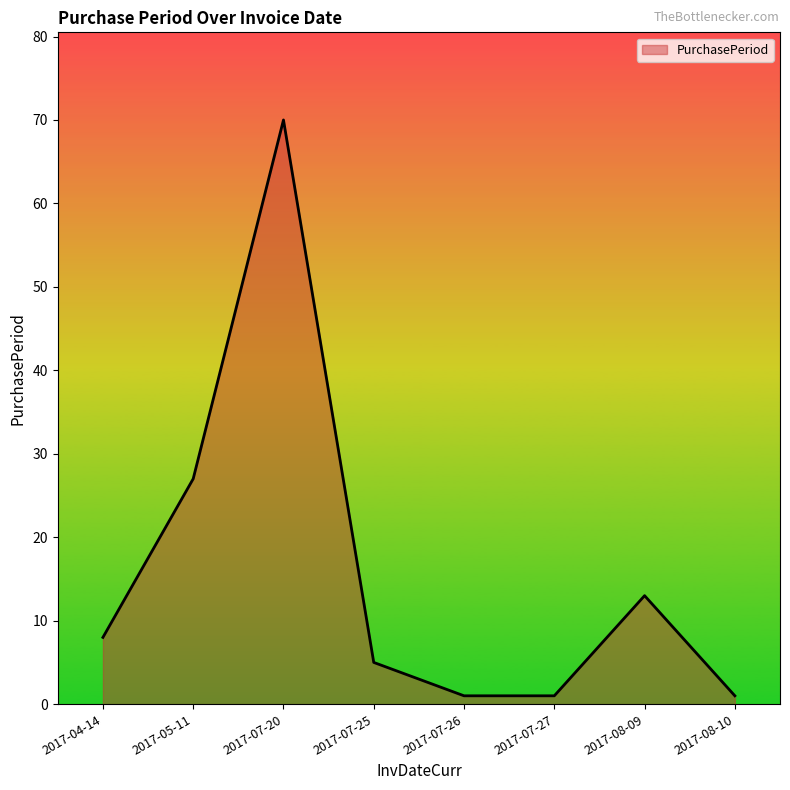

How many values are below 8?

4